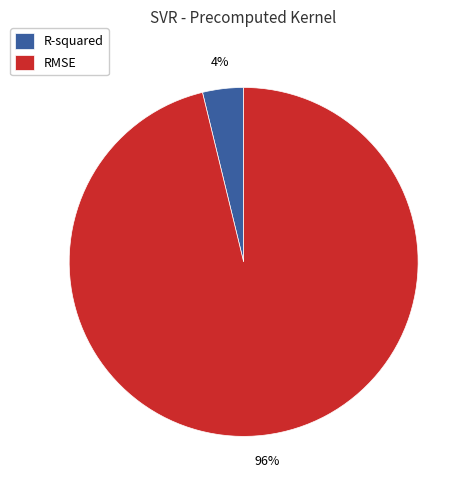

Combined, do R-squared and RMSE account for over 50%?

Yes